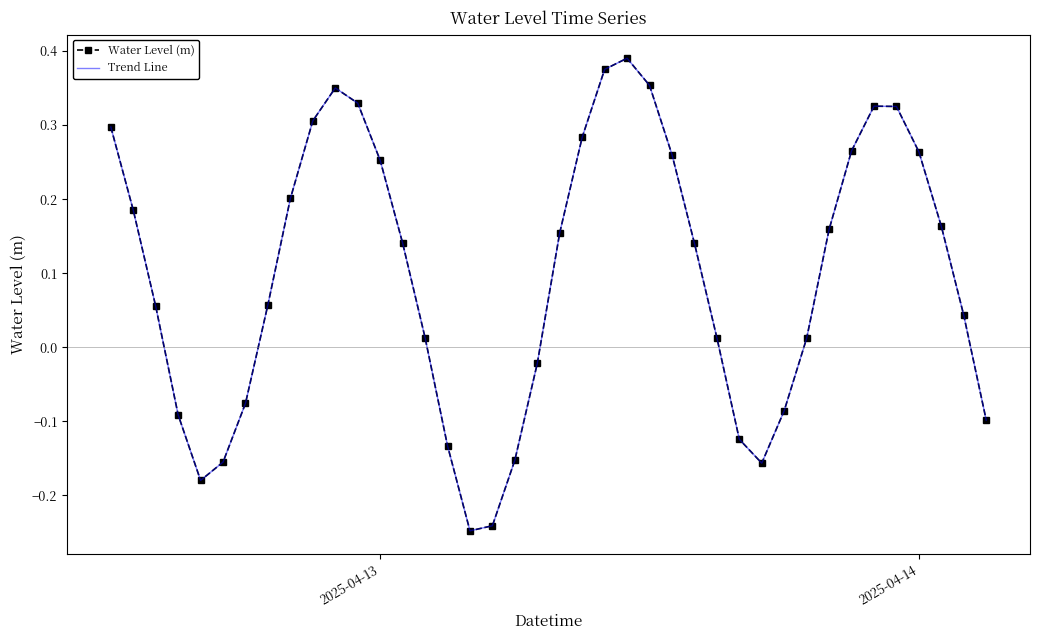

True or false: Water Level (m) and Trend Line cross at least once.

False